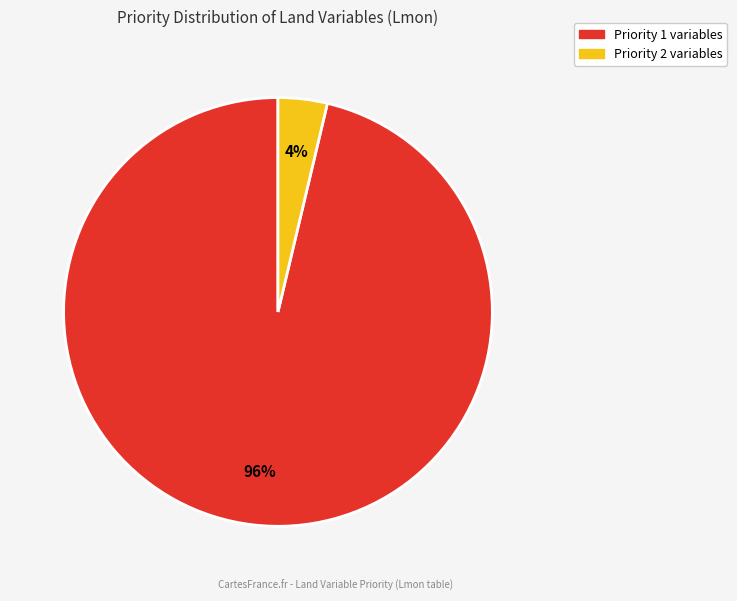

True or false: Priority 1 accounts for 96% of the total.

True